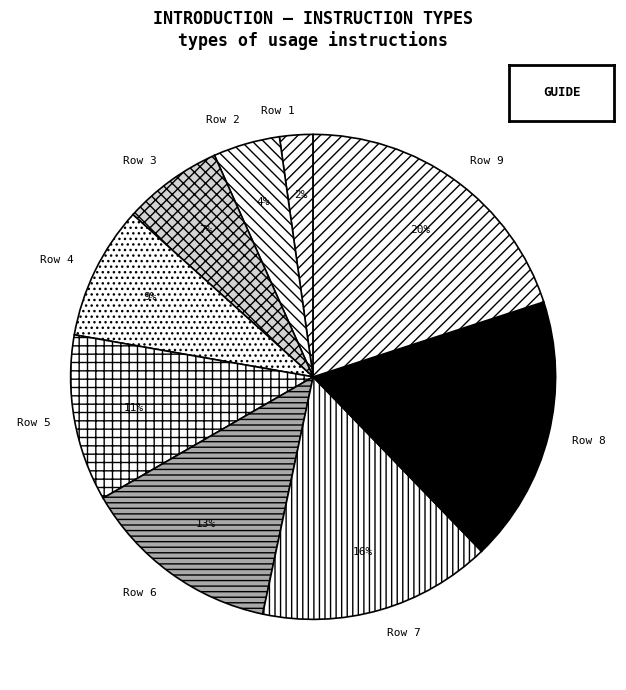

Does any single category account for the majority?

No